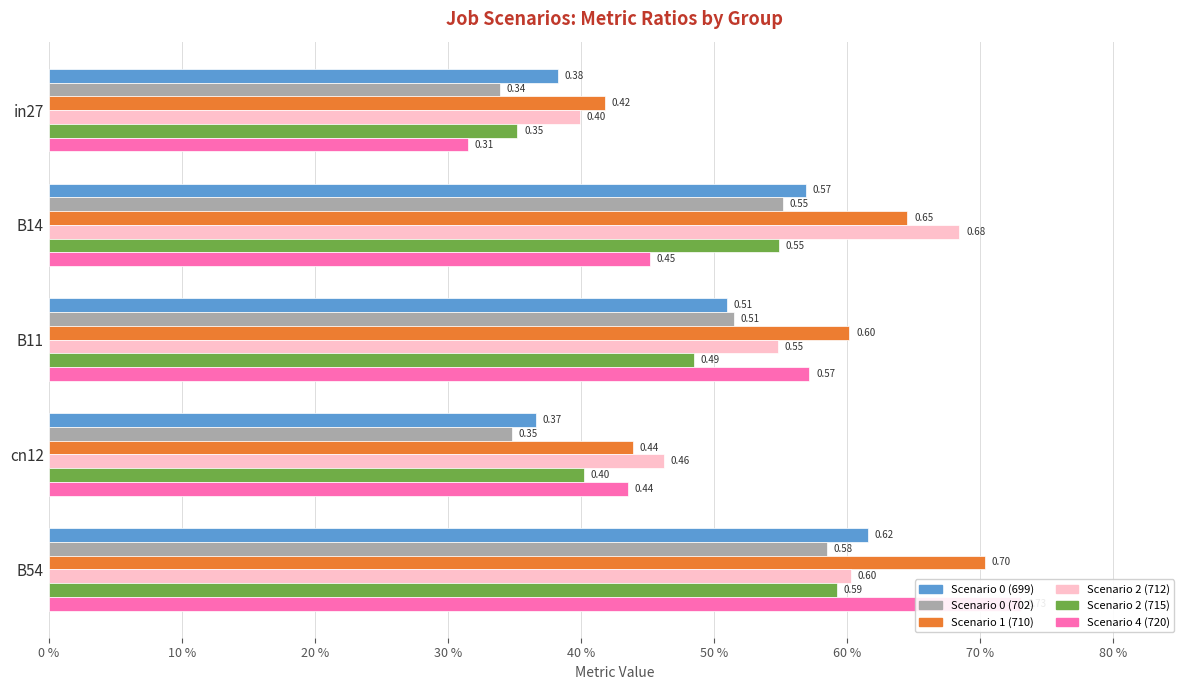

Between in27 and B11, which is larger?

B11